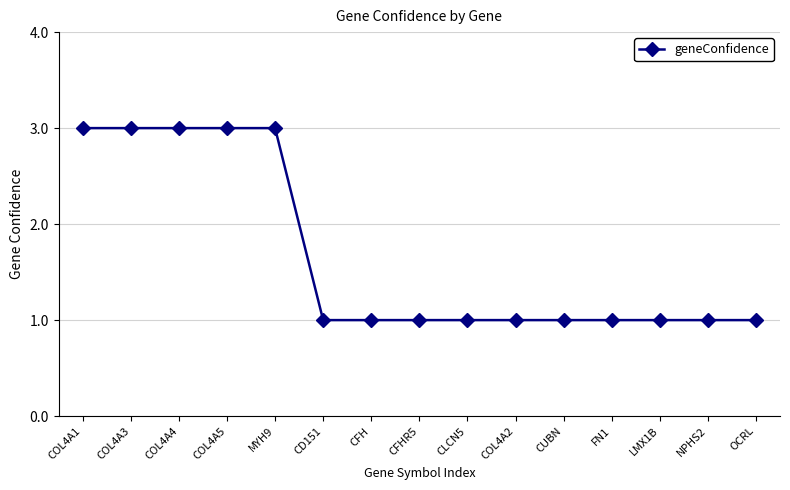

What is the ratio of the value at LMX1B to the value at COL4A2?

1.0